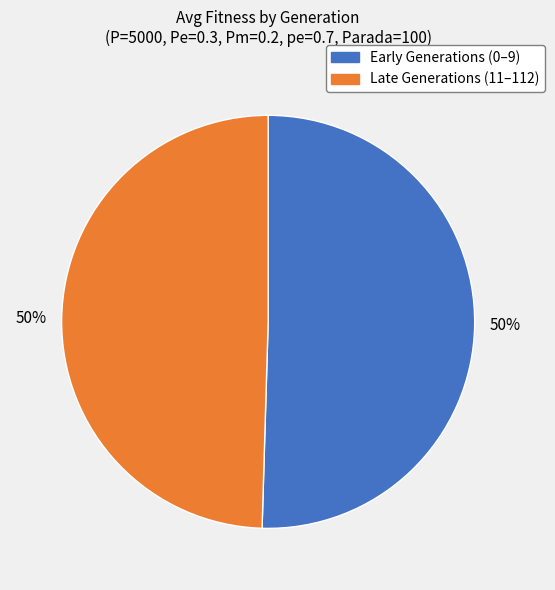

To the nearest percent, what percentage of the pie is Early Generations (0–9)?

50%